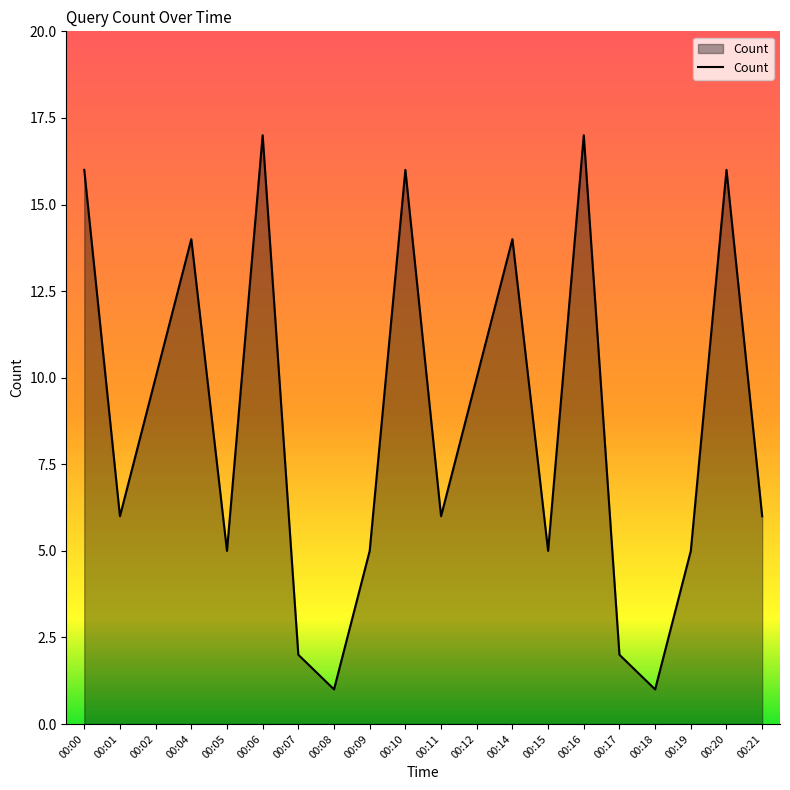

The chart shows a value of 2 at 00:18. True or false?

False